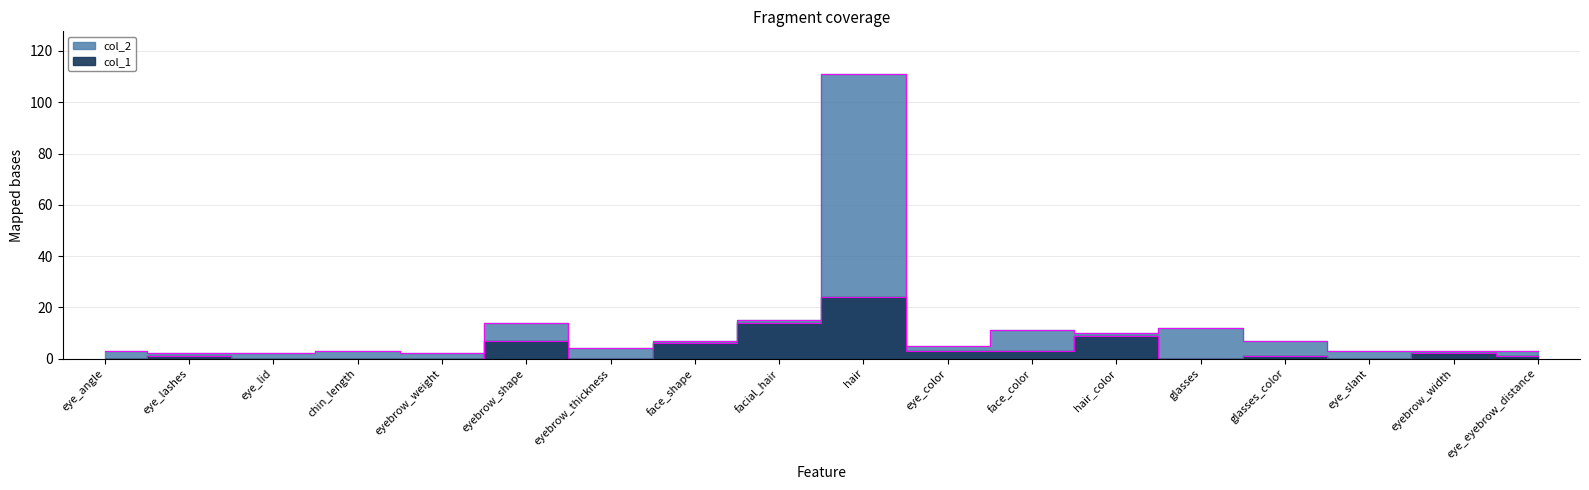

What is the maximum value shown in the chart?

111